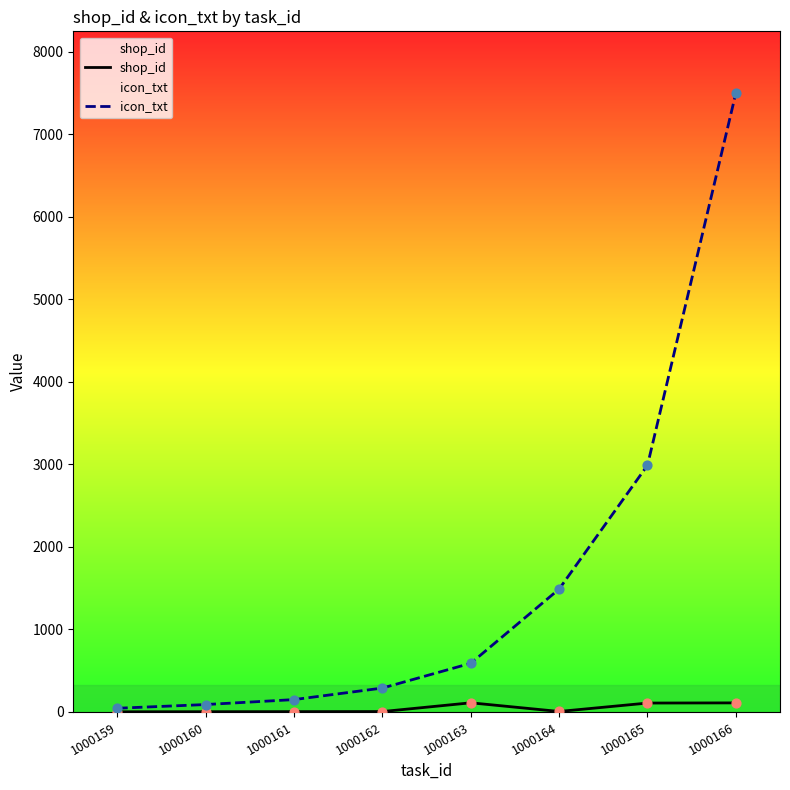

At how many categories does at least one series exceed 4197?

1